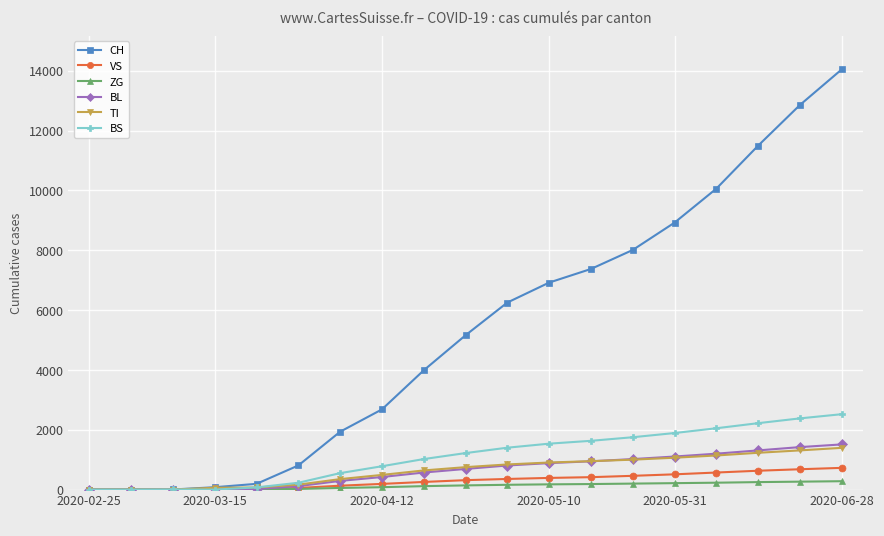

Which series has the widest spread of values?

CH